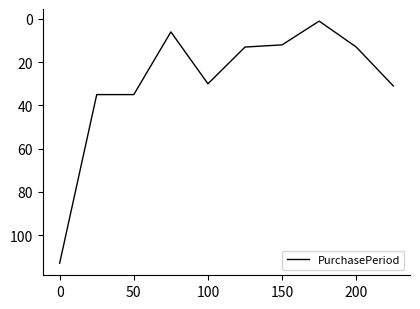

What is the greatest value displayed?

113